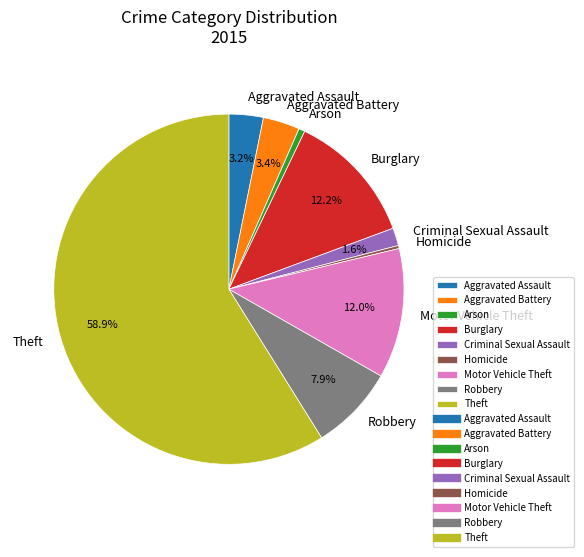

Which category has the biggest portion of the pie?

Theft